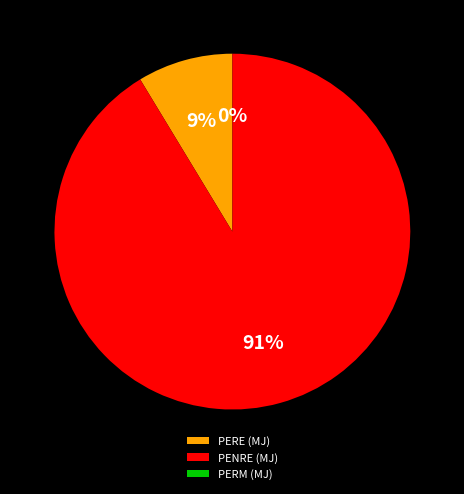

Which slice is the largest?

PENRE (MJ)